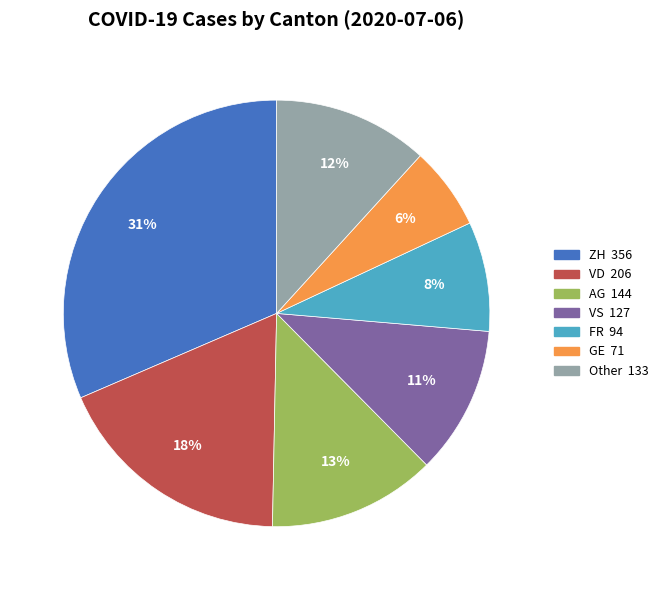

To the nearest percent, what is the average slice percentage?

14%